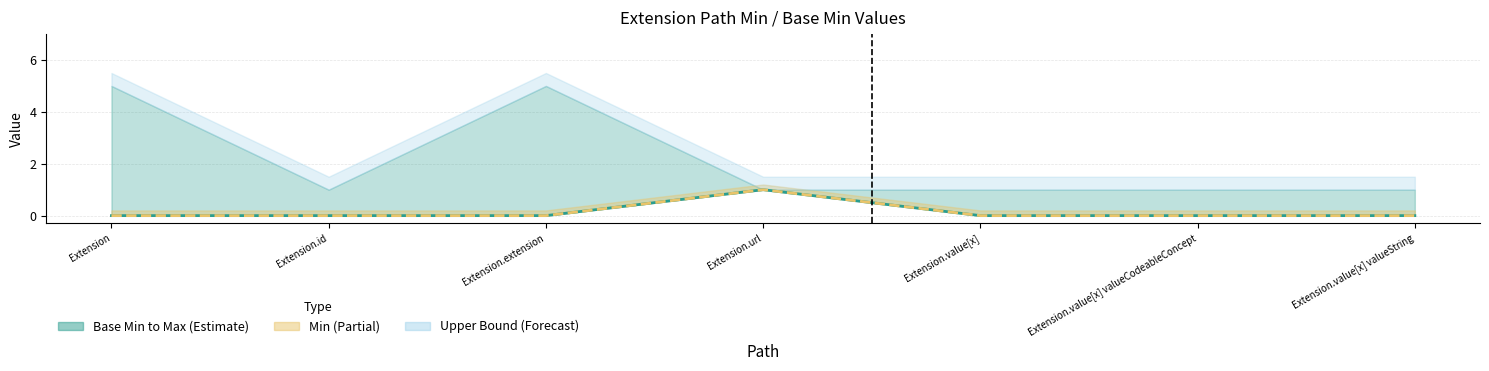

Reading right to left, extract all data points from this chart.

Base Min: Extension.value[x] valueString=0	Extension.value[x] valueCodeableConcept=0	Extension.value[x]=0	Extension.url=1	Extension.extension=0	Extension.id=0	Extension=0
Min: Extension.value[x] valueString=0	Extension.value[x] valueCodeableConcept=0	Extension.value[x]=0	Extension.url=1	Extension.extension=0	Extension.id=0	Extension=0